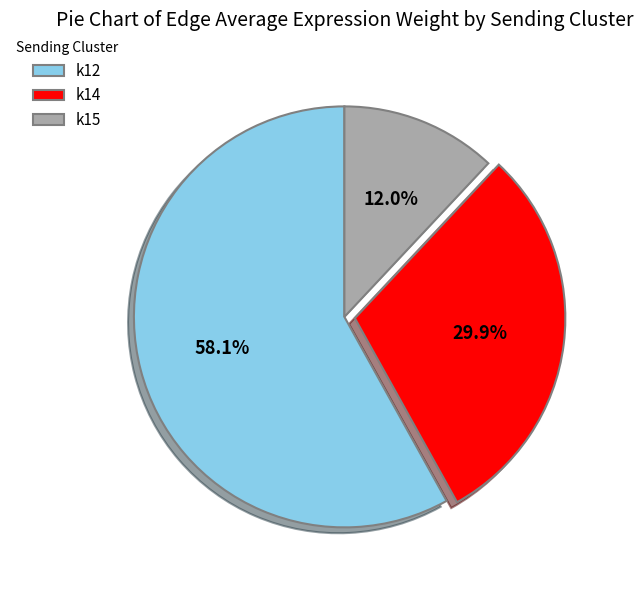

Does k12 represent more than half of the total?

Yes